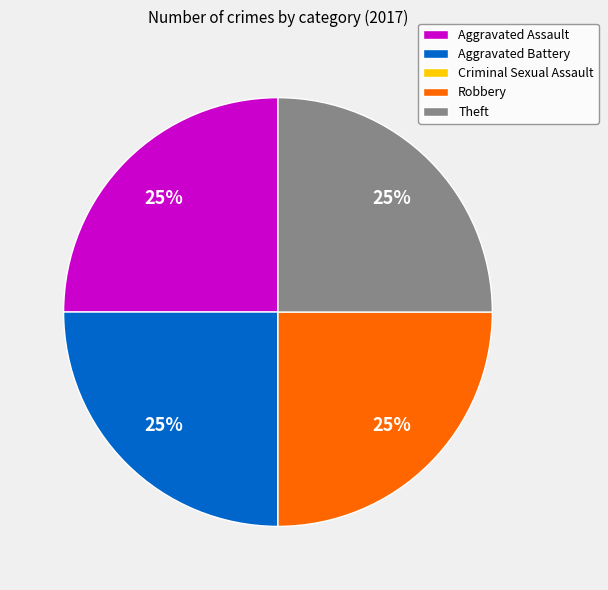

Is it true that Theft is 37% of the pie?

False